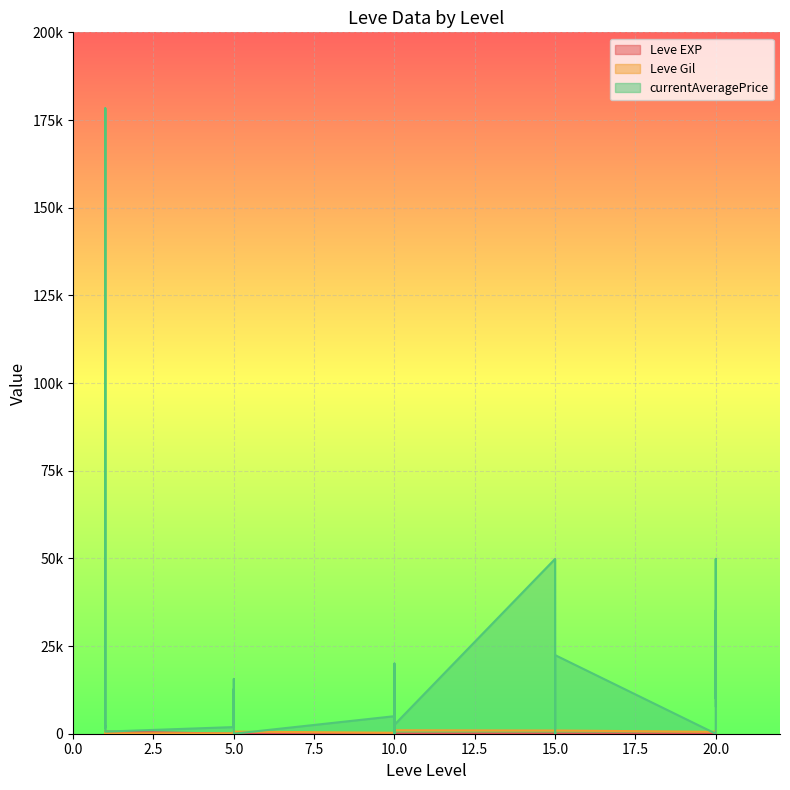

How many intersections are there between currentAveragePrice and Leve EXP?

12